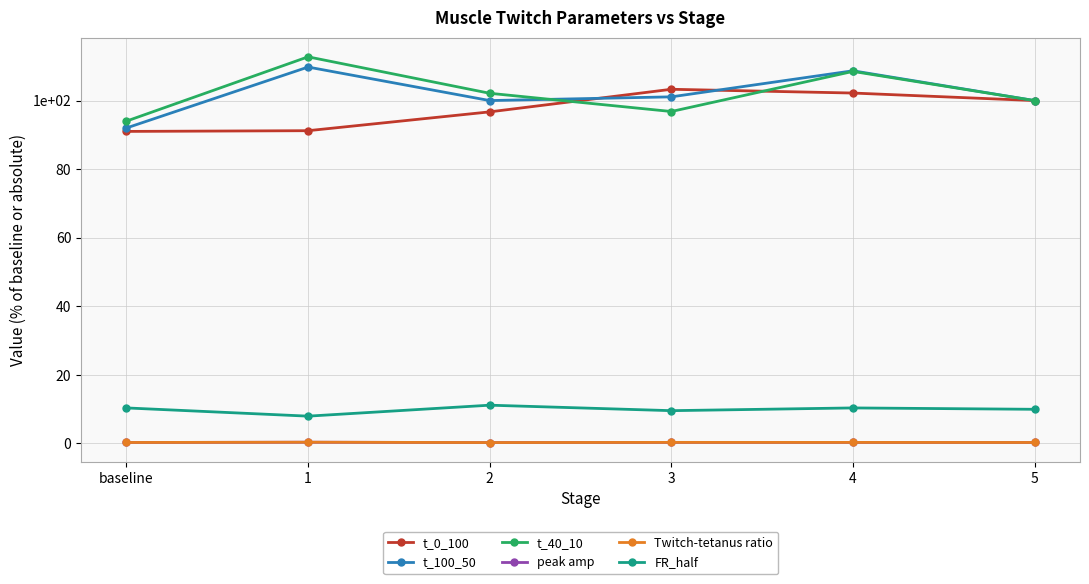

What is the difference between the t_100_50 values at 3 and 4?

7.6